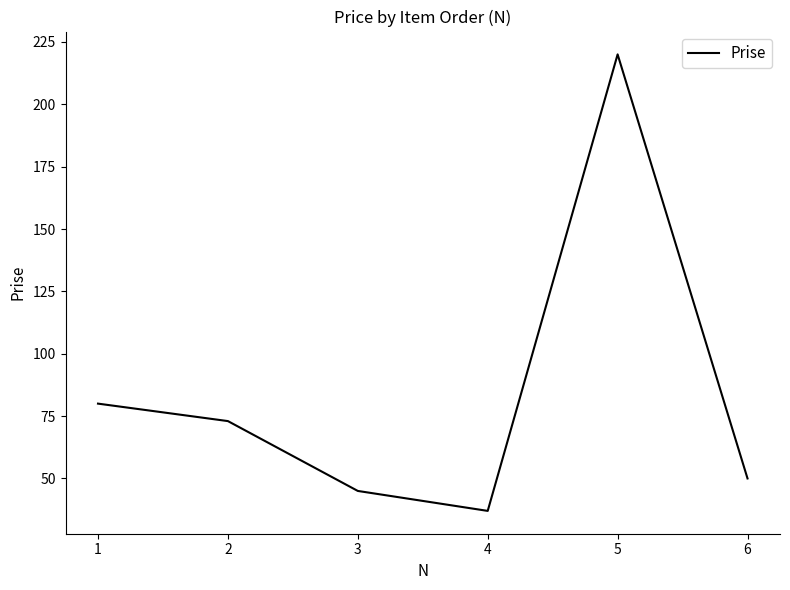

Count the number of data series in this chart.

1